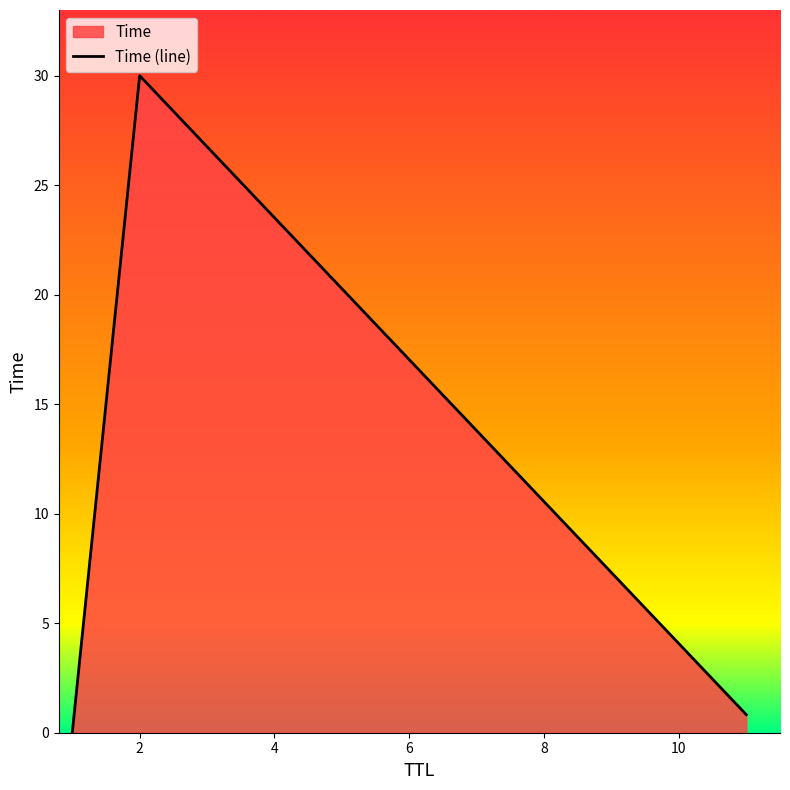

What is the difference between the maximum and minimum values?

30.0